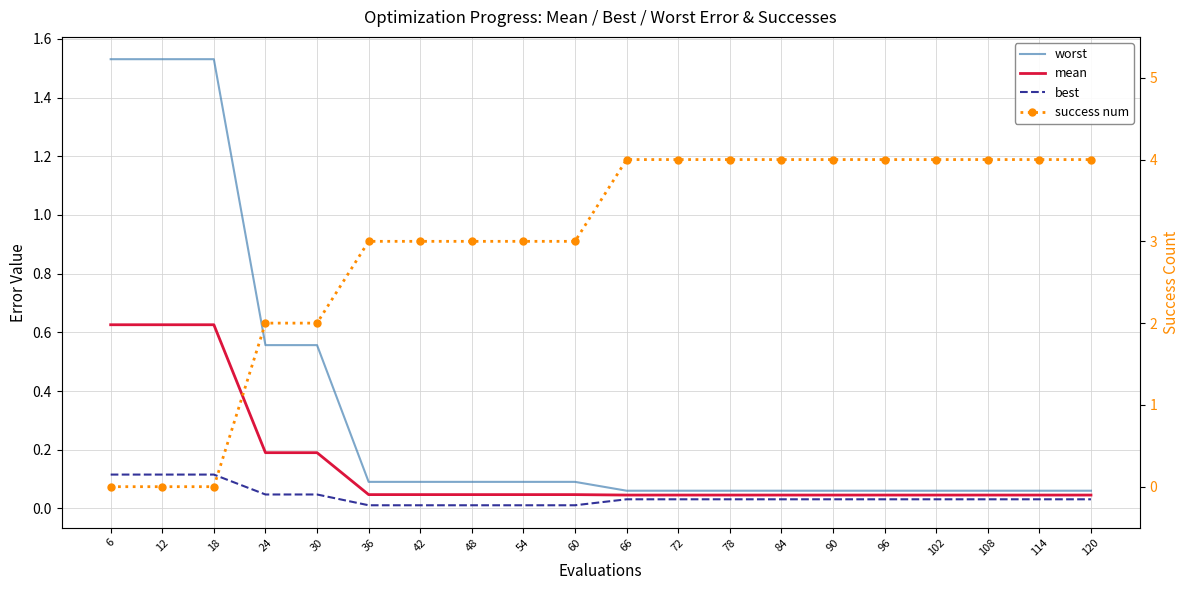

Which series has the largest total across all categories?

success num